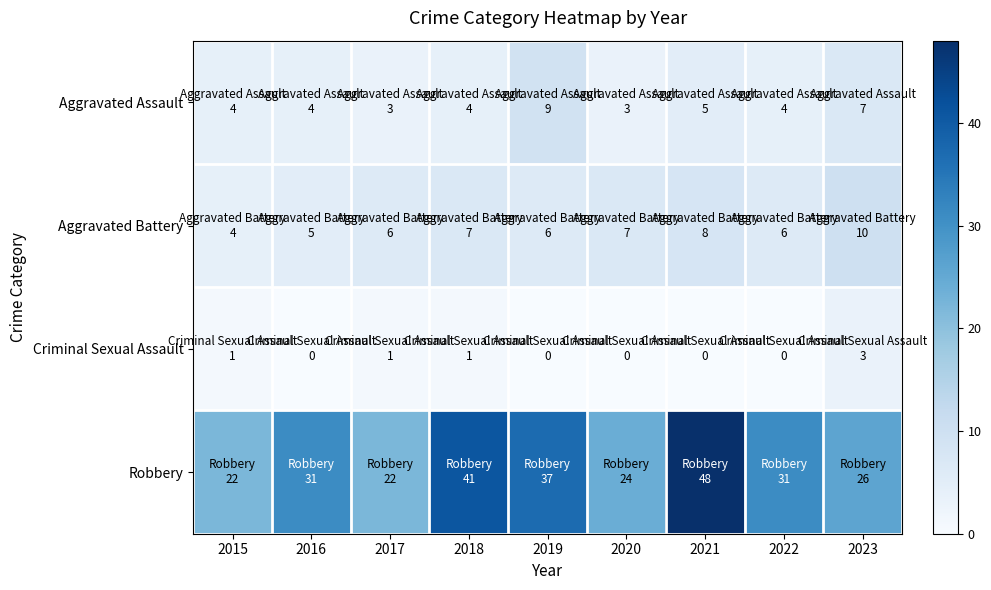

At 2022, list the series in order from largest to smallest.

Robbery, Aggravated Battery, Aggravated Assault, Criminal Sexual Assault